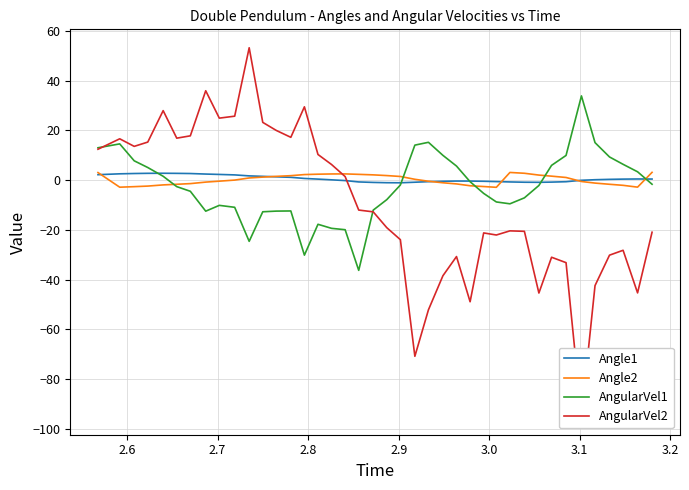

Where is the first local maximum for AngularVel2?

2.6